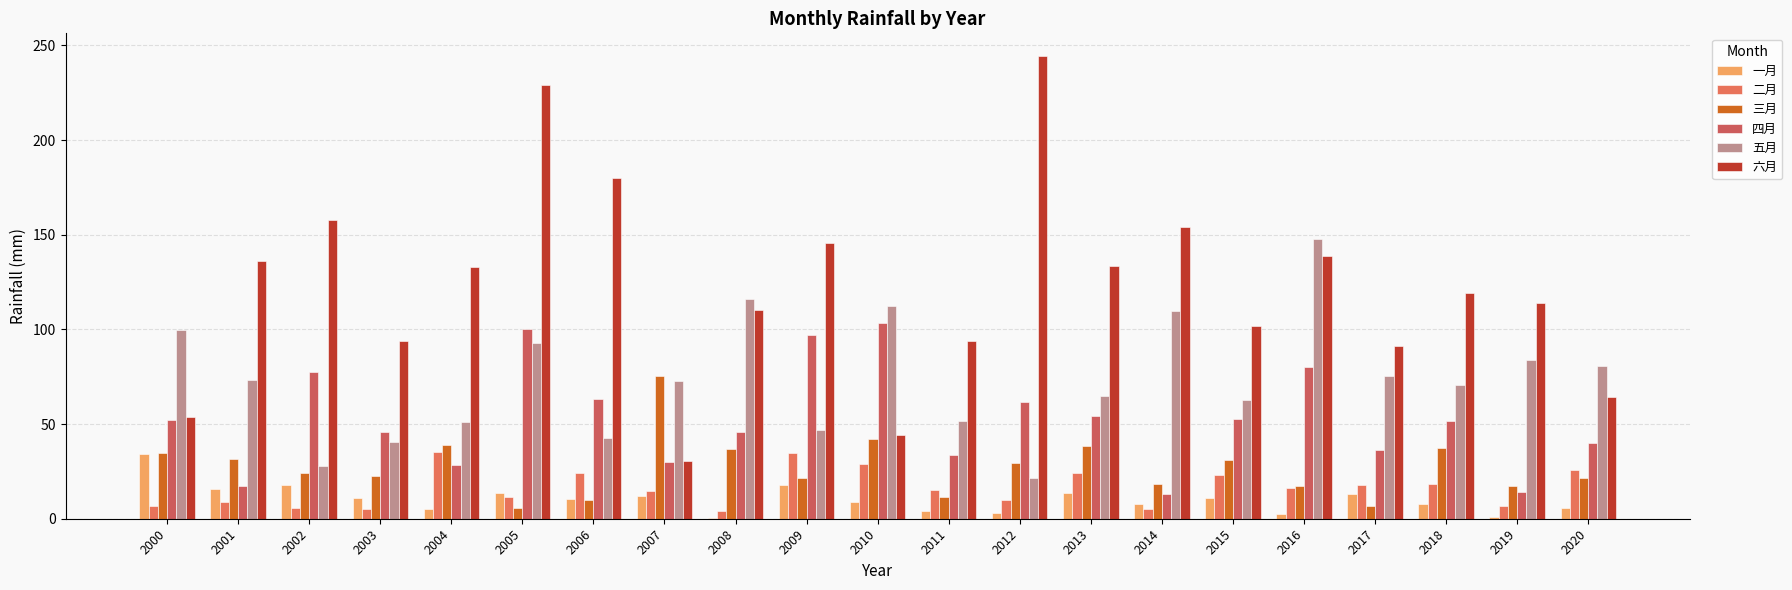

What value does the 二月 series have at 2001?

8.8